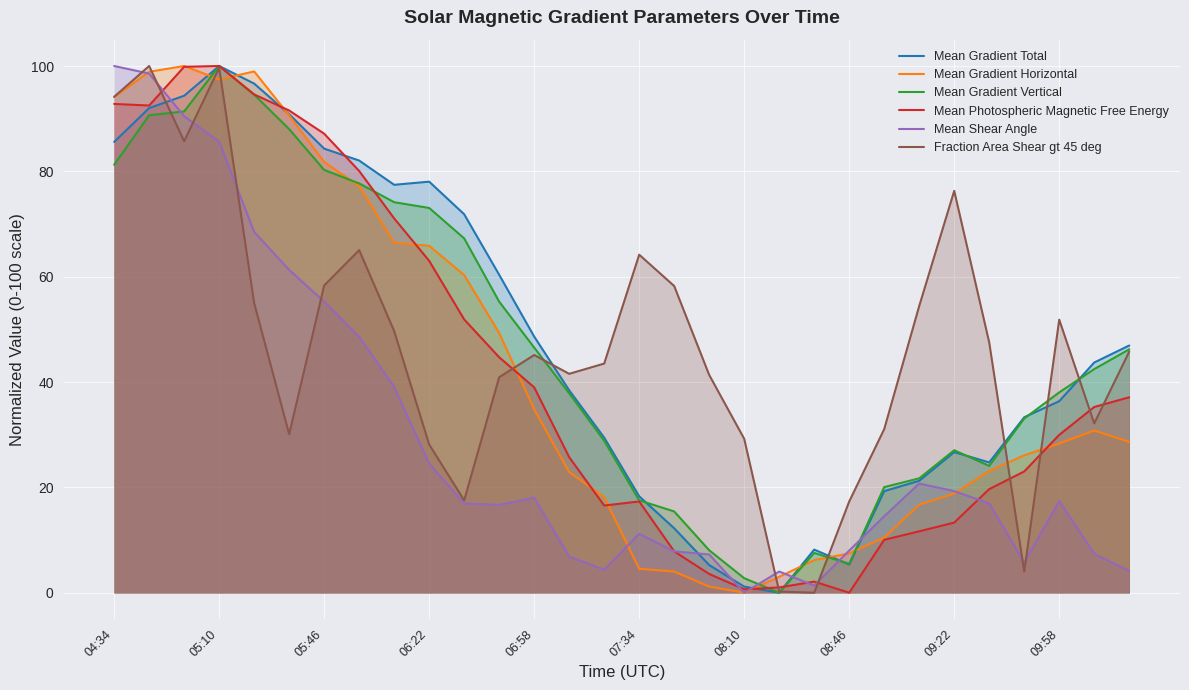

Is it true that Mean Gradient Horizontal equals 37.6 at 05:10?

False